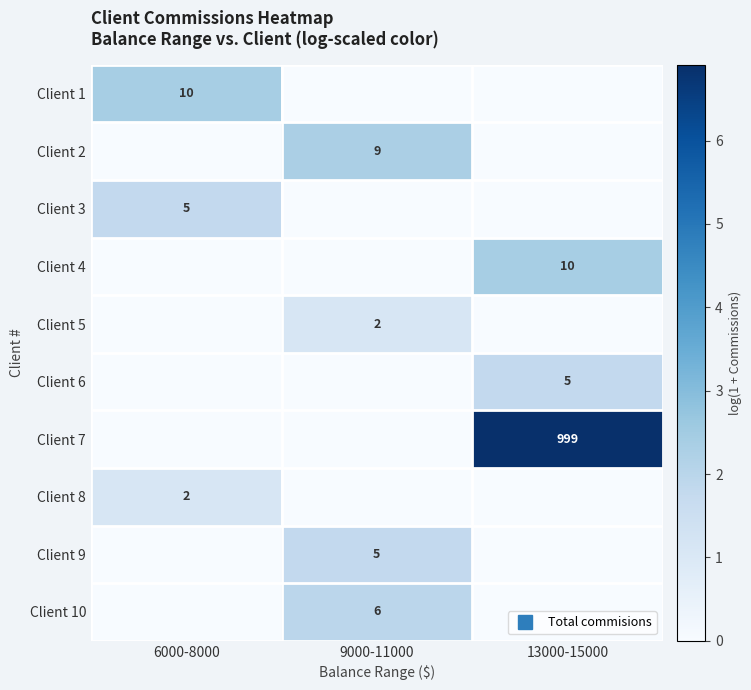

The value of Client 10 at 13000-15000 is 1.3. True or false?

False